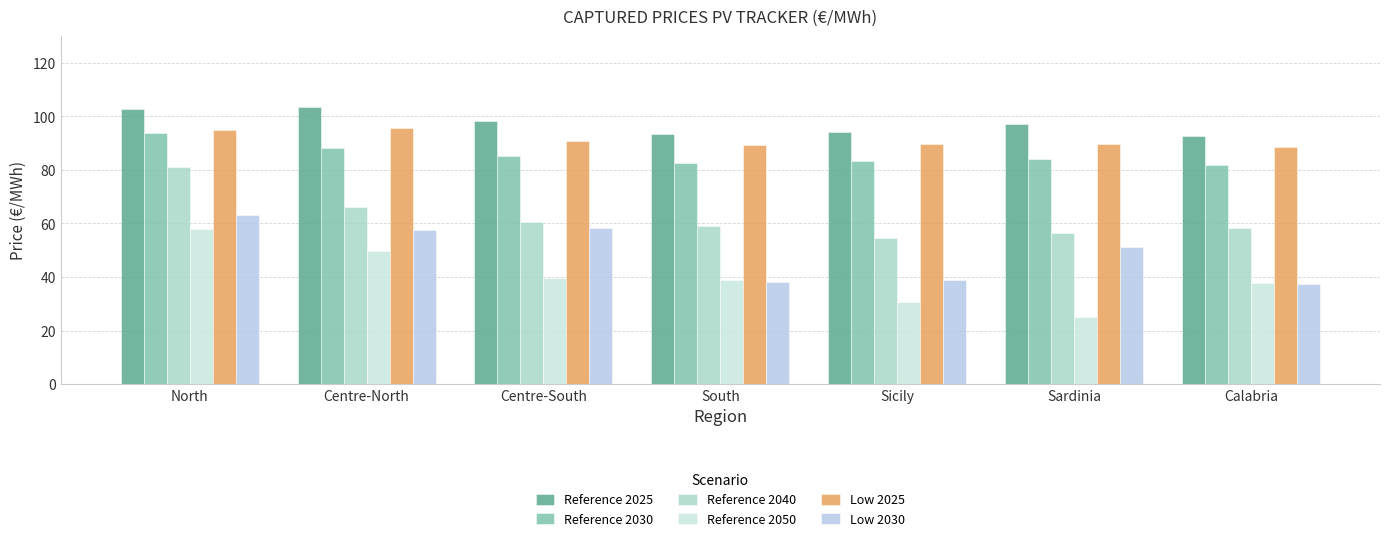

Rank the categories by Reference 2025 value from lowest to highest.

Calabria, South, Sicily, Sardinia, Centre-South, North, Centre-North